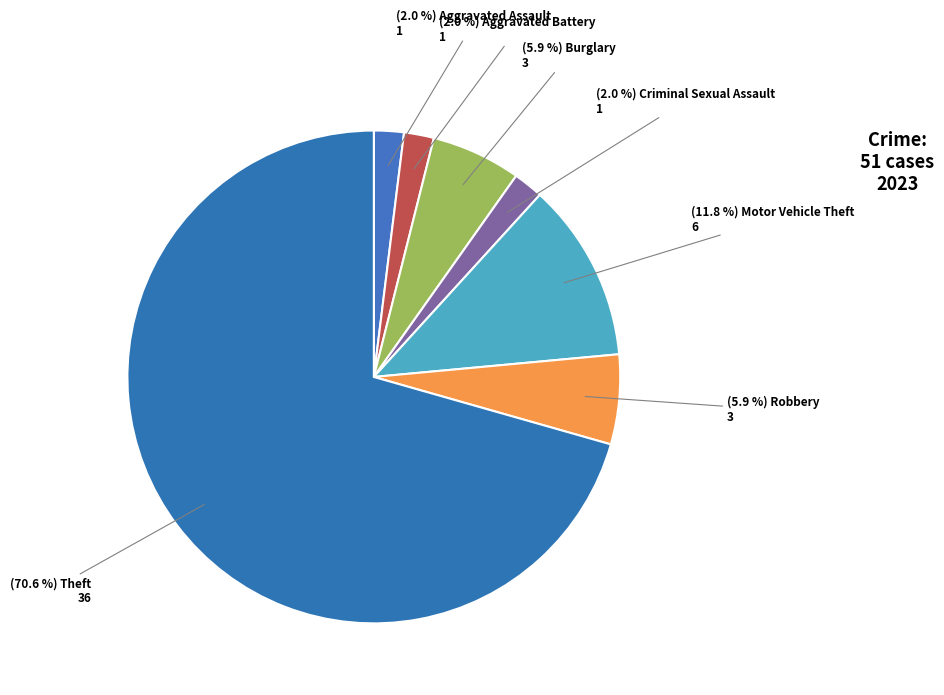

How many segments does this pie chart have?

7